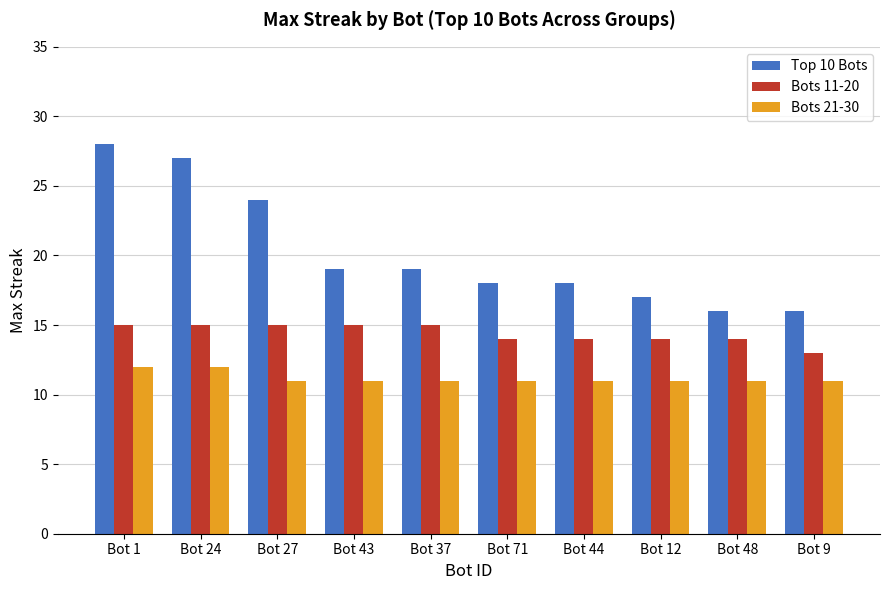

What is the lowest value of the Top 10 Bots series?

16